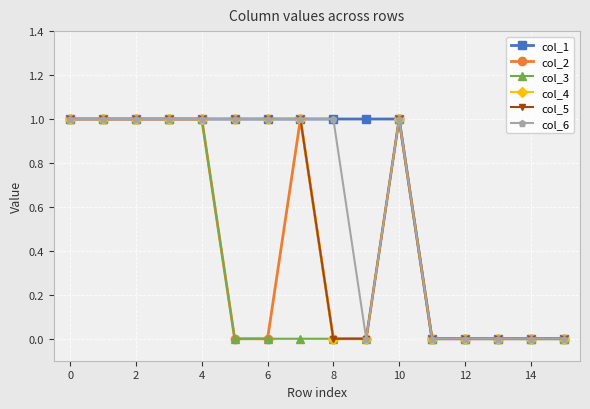

True or false: col_6 and col_4 cross at least once.

False